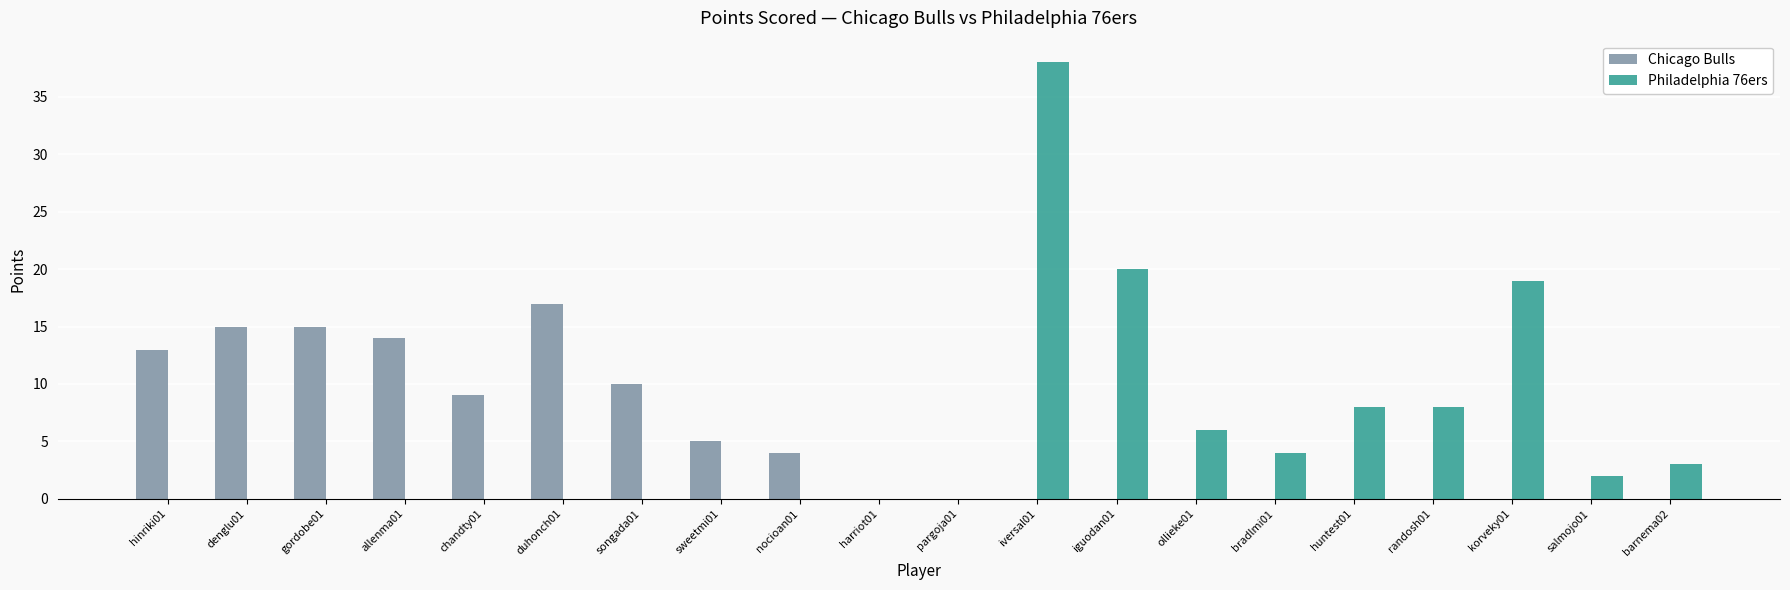

Between iguodan01 and korveky01, which series saw the biggest shift?

Philadelphia 76ers